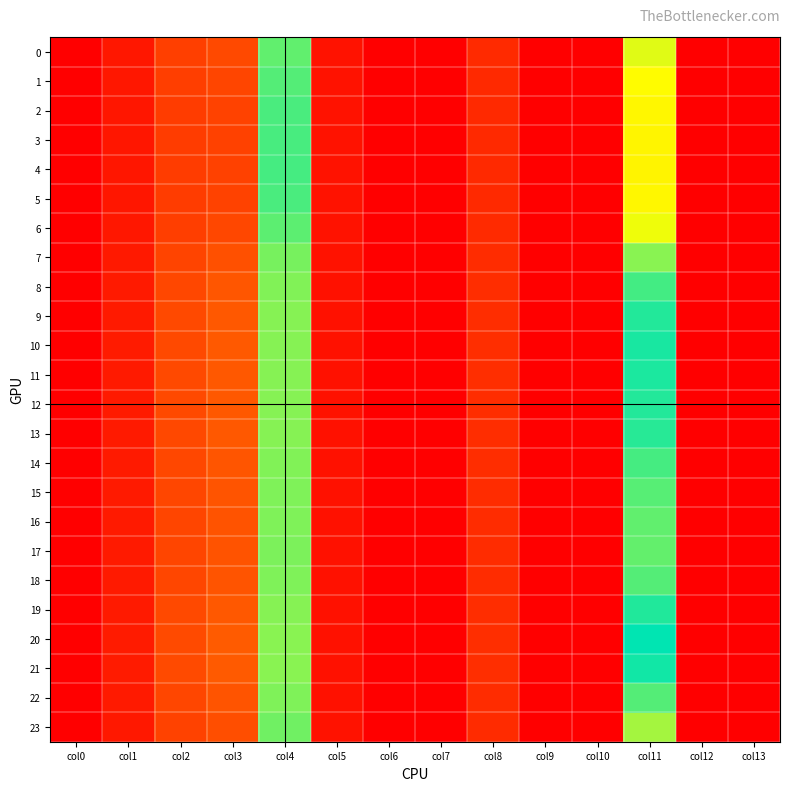

At which category is the sum across all series the highest?

col4